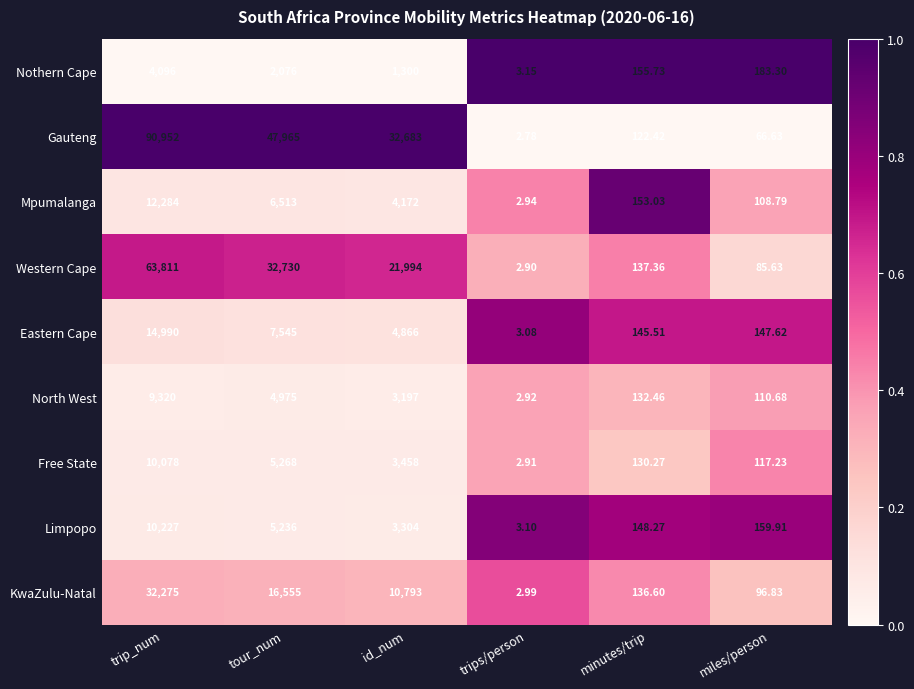

Which category has the highest value in the Gauteng series?

trip_num